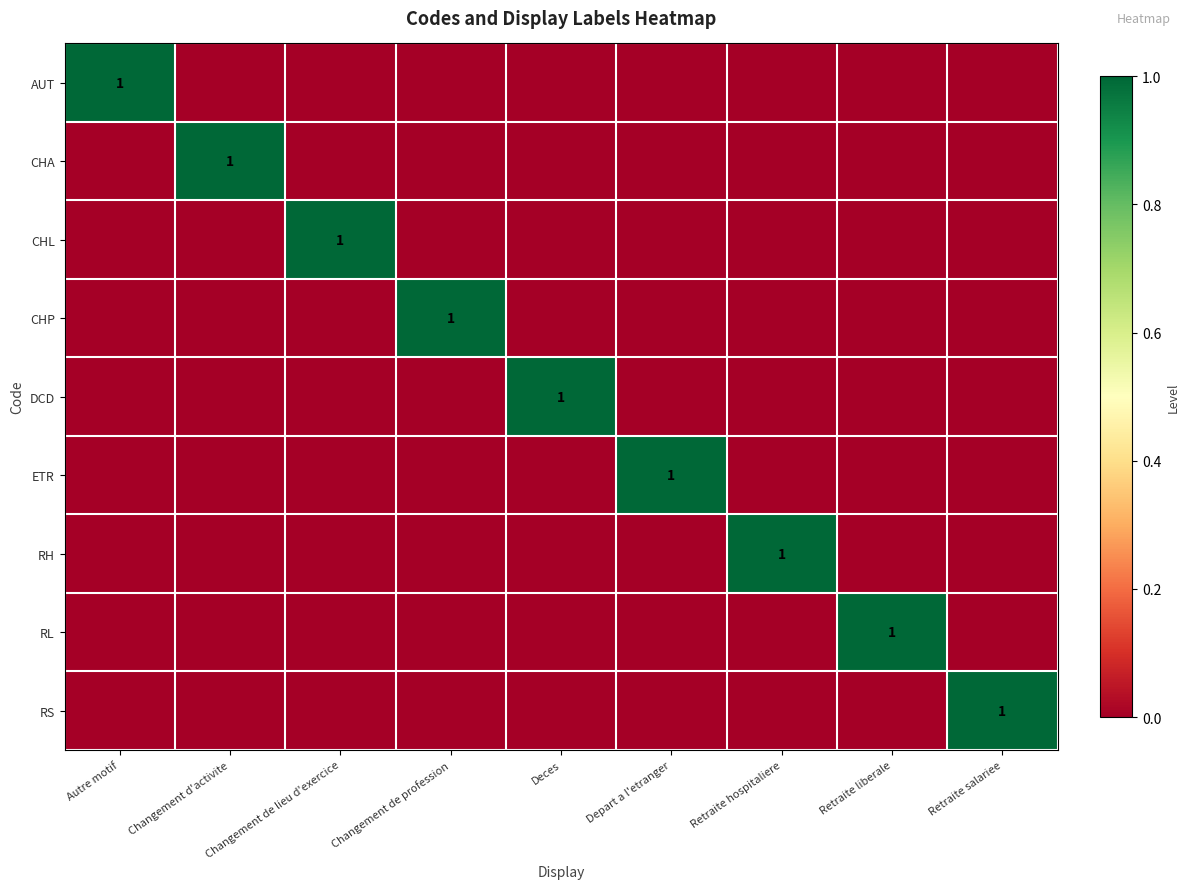

At which category is the sum across all series the highest?

Autre motif